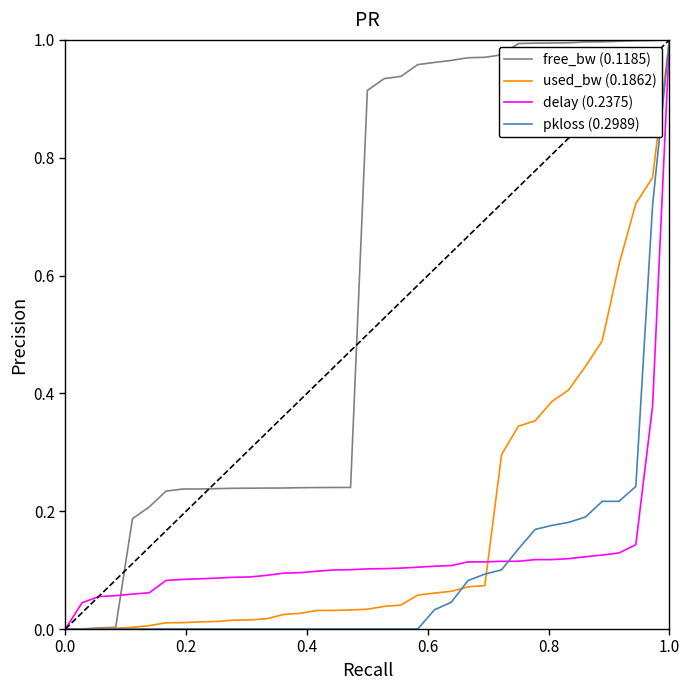

Is this an area chart (filled region under the line)?

No